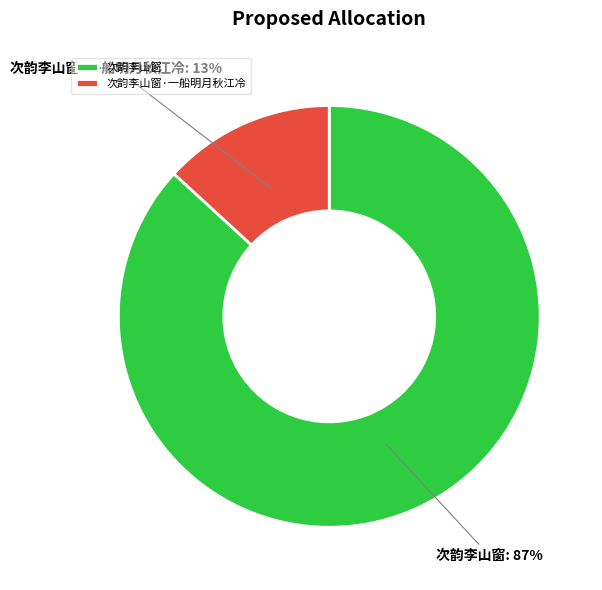

What is the largest slice in the pie chart?

次韵李山窗